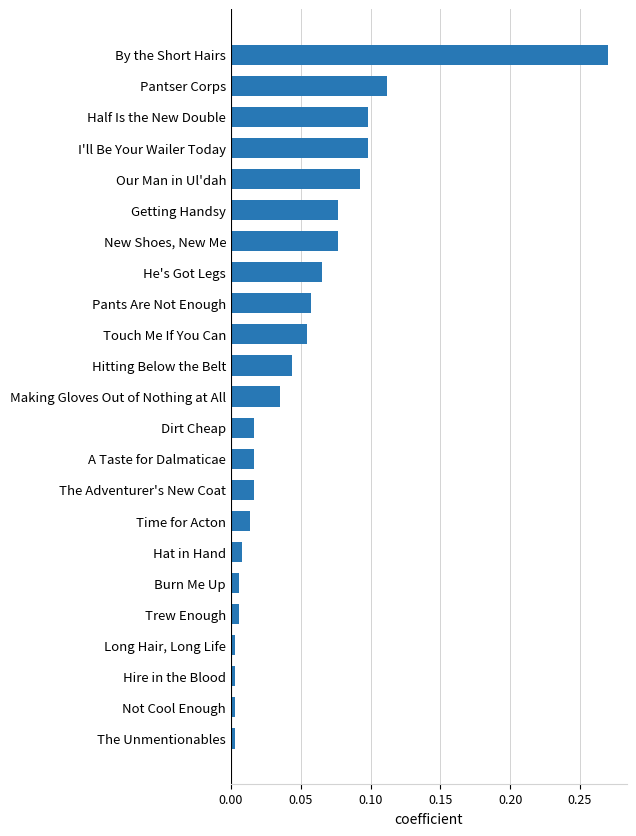

True or false: the data shows 0.0 at He's Got Legs.

False